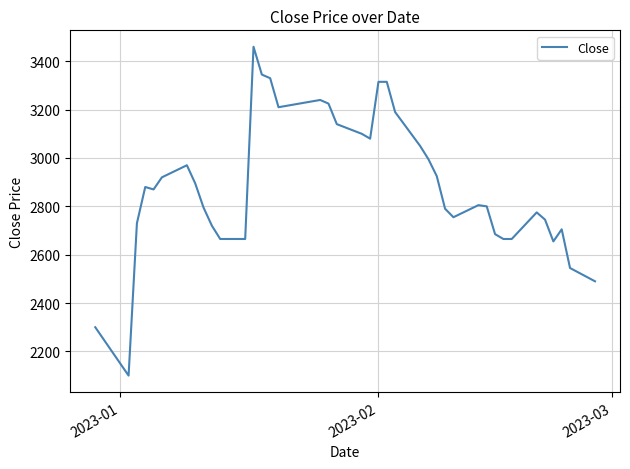

What is the difference between the maximum and minimum values?

1360